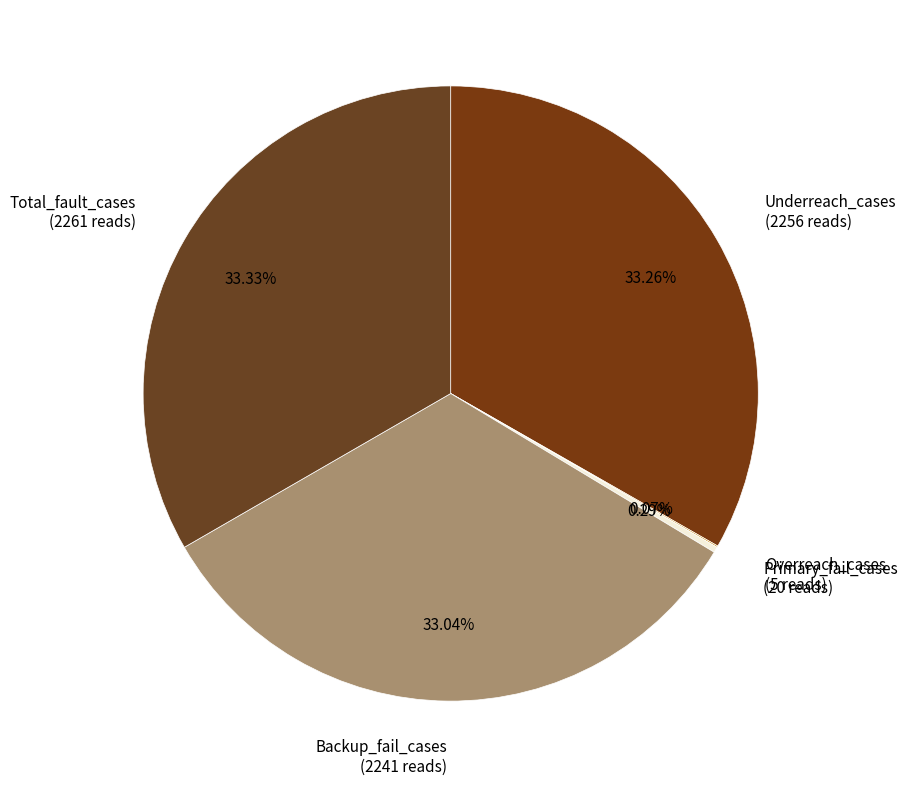

How much of the chart is everything except Underreach_cases?

66.7%